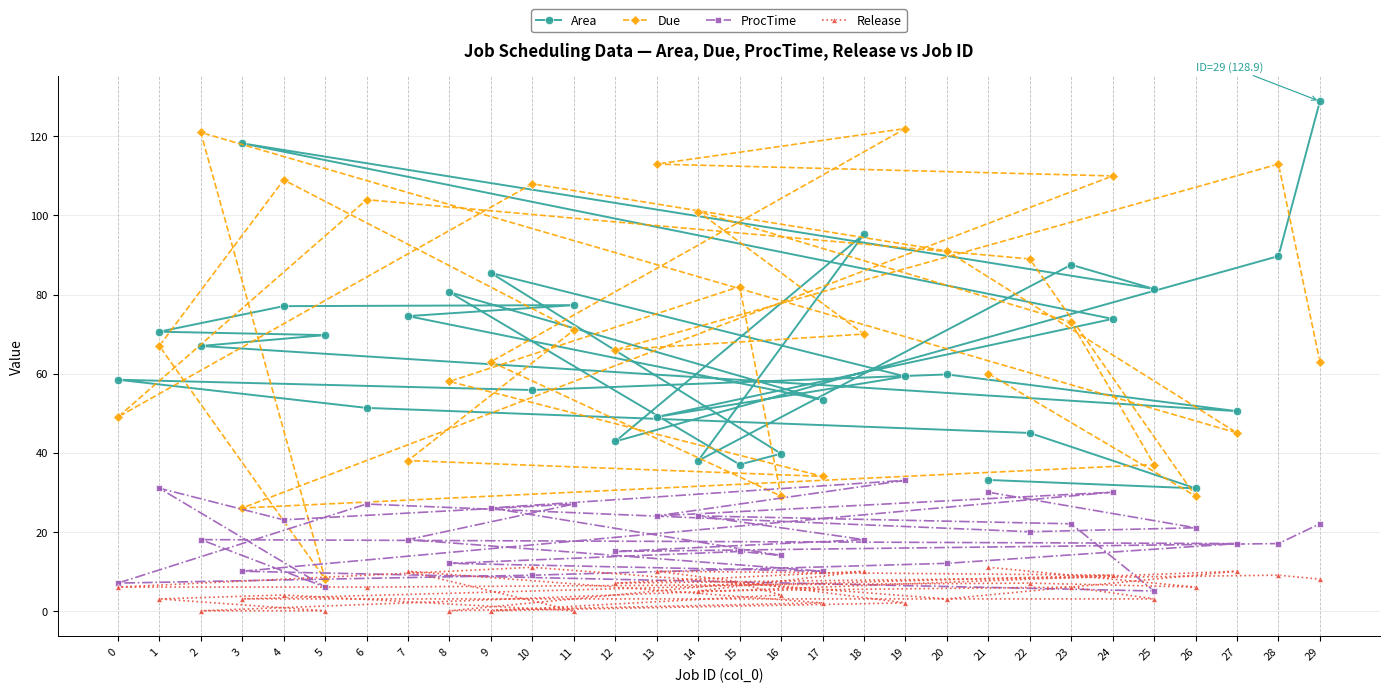

What is the approximate value of ProcTime at 16?

14.0